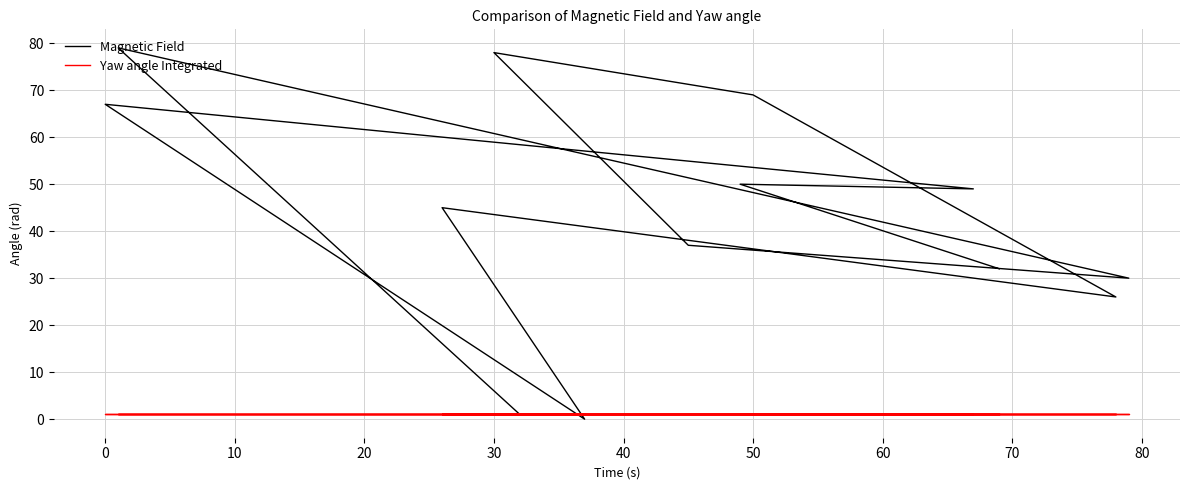

What are all the series names shown in the legend?

Magnetic Field, Yaw angle Integrated